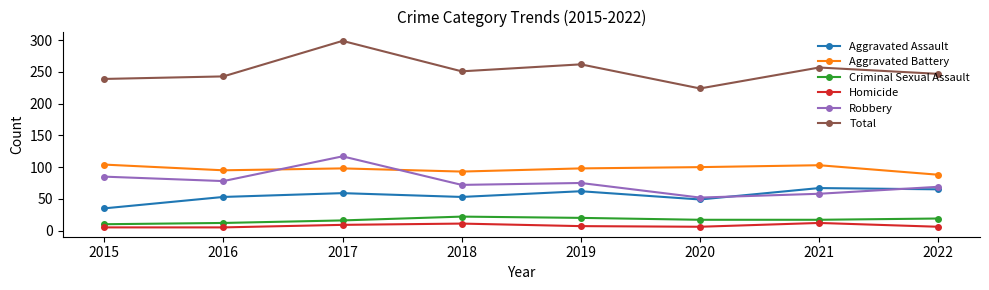

True or false: Robbery and Aggravated Assault intersect in this chart.

True